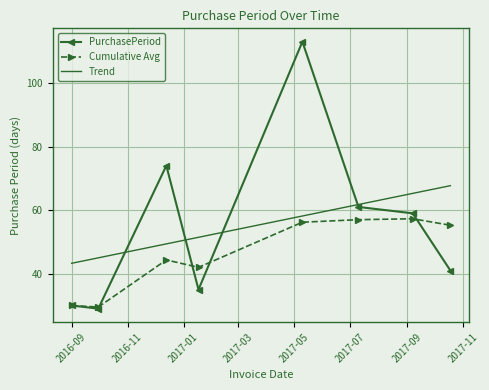

At which category does the chart reach its peak across all series?

2017-05-10